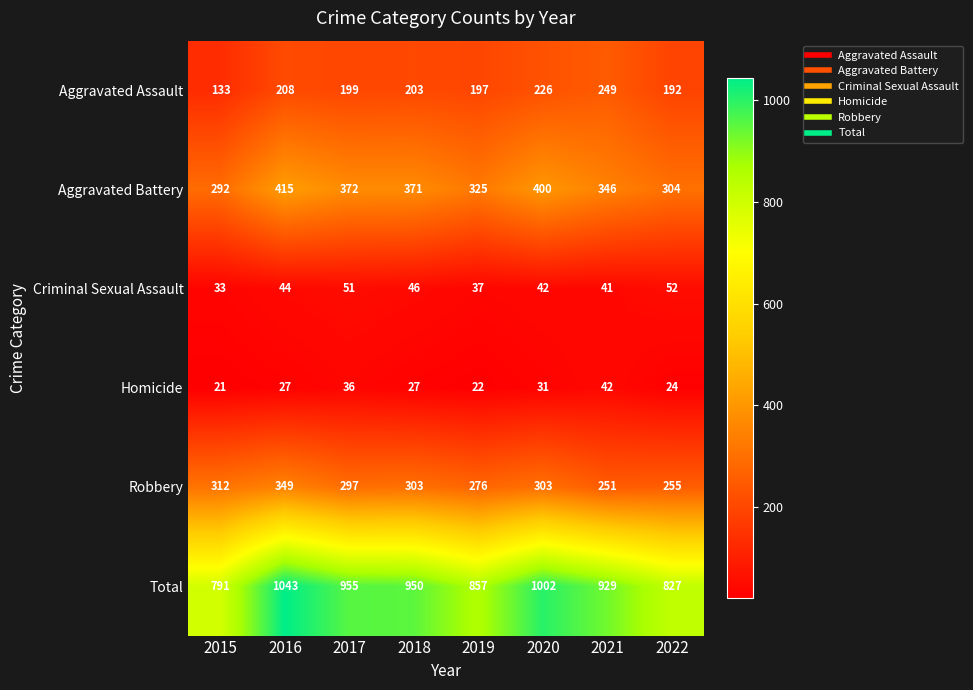

What is the difference between the maximum and minimum values in the Criminal Sexual Assault series?

19